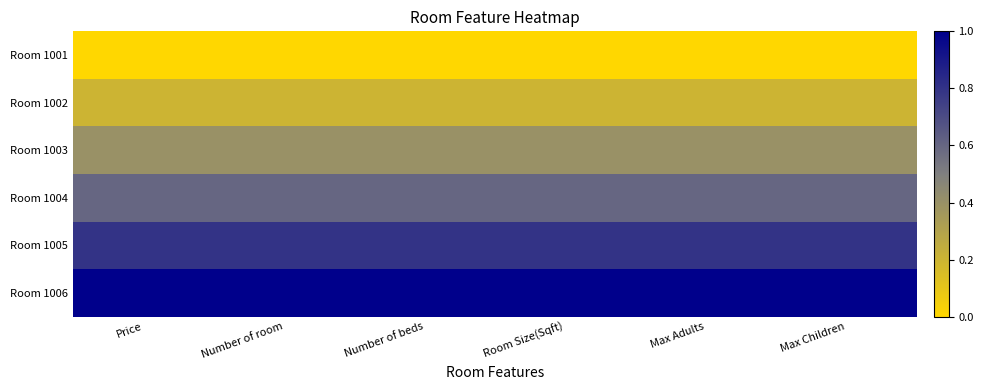

Reading left to right, extract all data points from this chart.

Room 1001: Price=0.0	Number of room=0.0	Number of beds=0.0	Room Size(Sqft)=0.0	Max Adults=0.0	Max Children=0.0
Room 1002: Price=0.2	Number of room=0.2	Number of beds=0.2	Room Size(Sqft)=0.2	Max Adults=0.2	Max Children=0.2
Room 1003: Price=0.4	Number of room=0.4	Number of beds=0.4	Room Size(Sqft)=0.4	Max Adults=0.4	Max Children=0.4
Room 1004: Price=0.6	Number of room=0.6	Number of beds=0.6	Room Size(Sqft)=0.6	Max Adults=0.6	Max Children=0.6
Room 1005: Price=0.8	Number of room=0.8	Number of beds=0.8	Room Size(Sqft)=0.8	Max Adults=0.8	Max Children=0.8
Room 1006: Price=1.0	Number of room=1.0	Number of beds=1.0	Room Size(Sqft)=1.0	Max Adults=1.0	Max Children=1.0